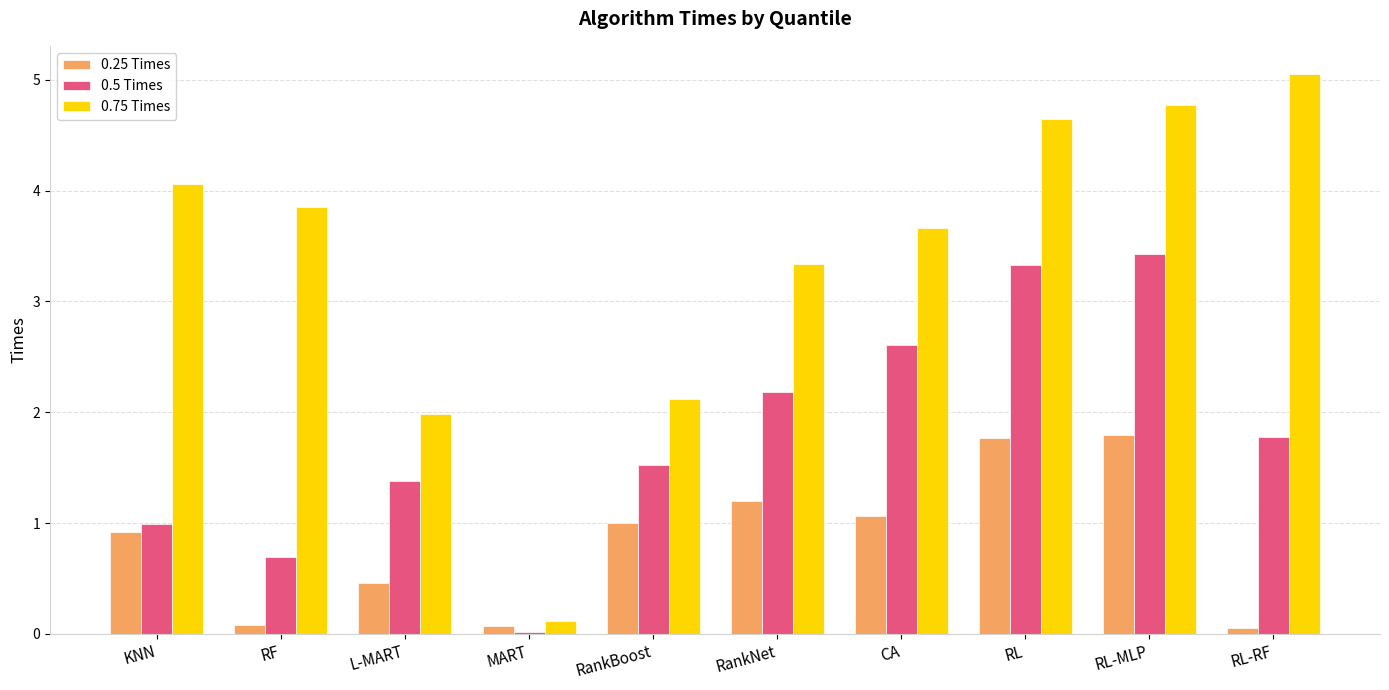

How many bars are there in total?

30